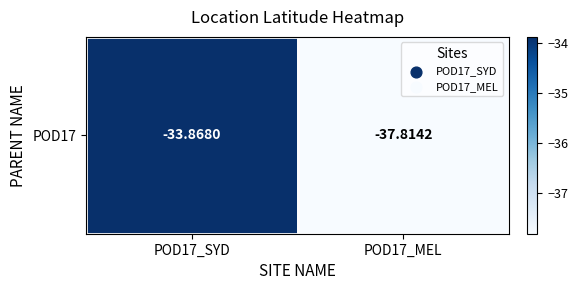

The chart shows a value of -37.8 at POD17_MEL. True or false?

True